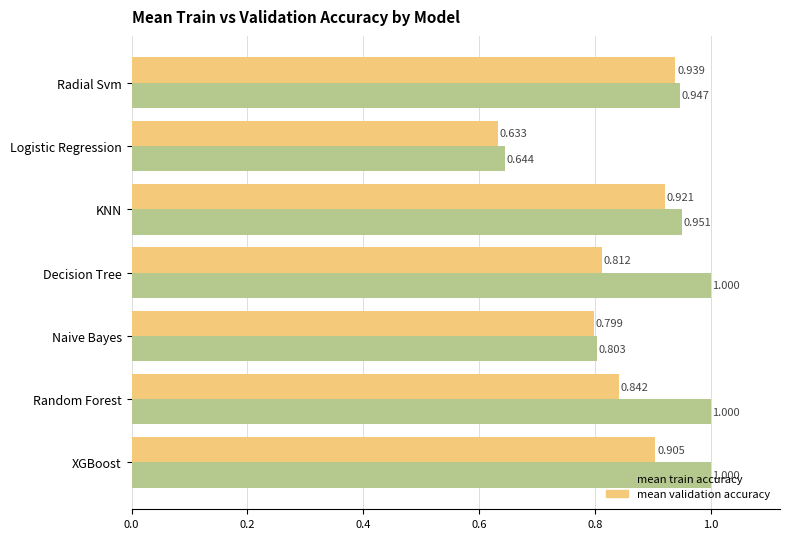

At which category is the sum across all series the highest?

XGBoost